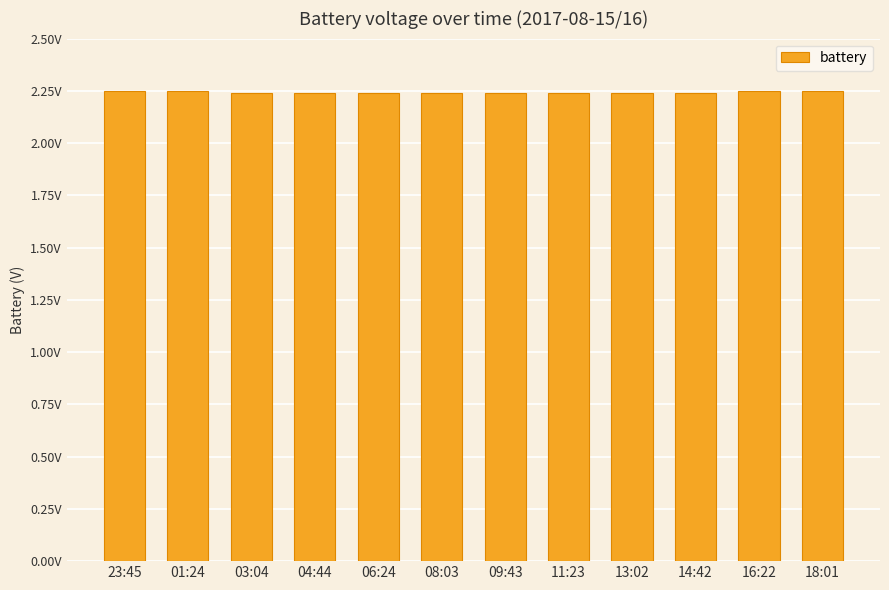

Is it true that the value at 11:23 is 3.4?

False